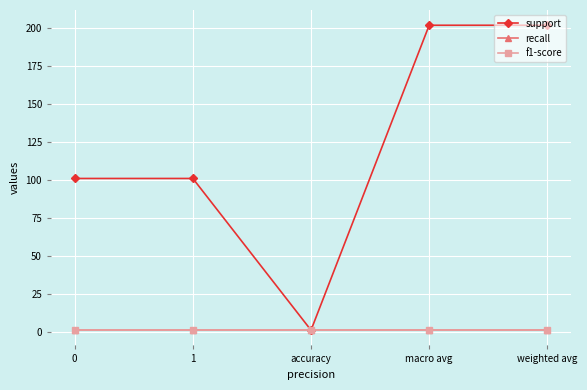

Rank the series by their maximum value, from lowest to highest.

recall, f1-score, support